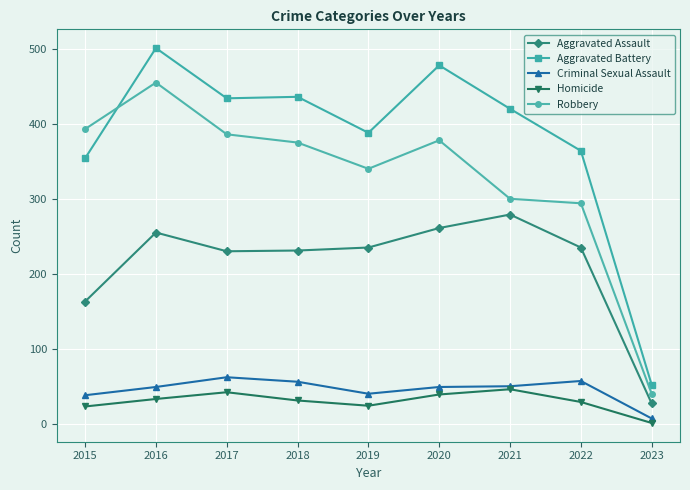

What is the approximate value of Aggravated Assault at 2015?

163